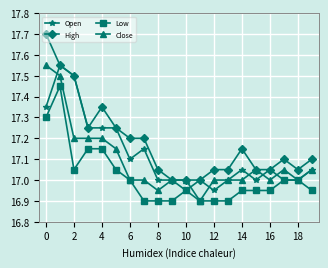

What is the greatest value displayed?

17.7